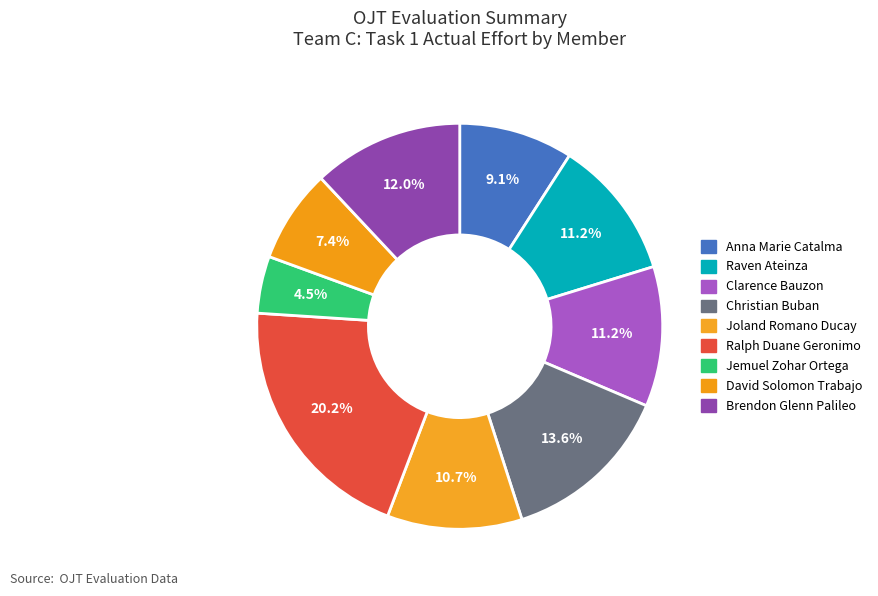

To the nearest percent, what is the combined percentage of Raven Ateinza and Clarence Bauzon?

22%